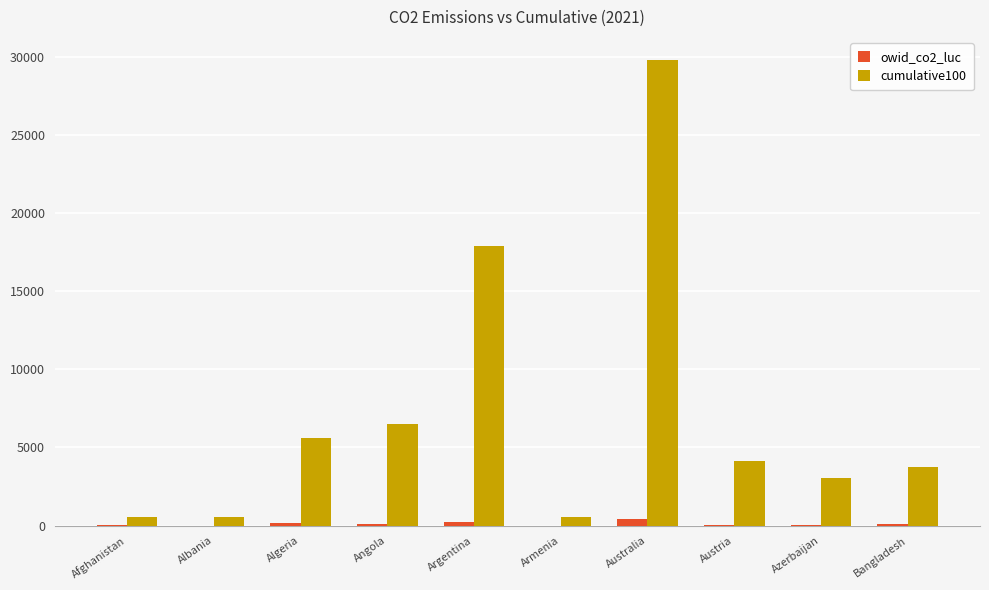

At which category is the sum across all series the highest?

Australia